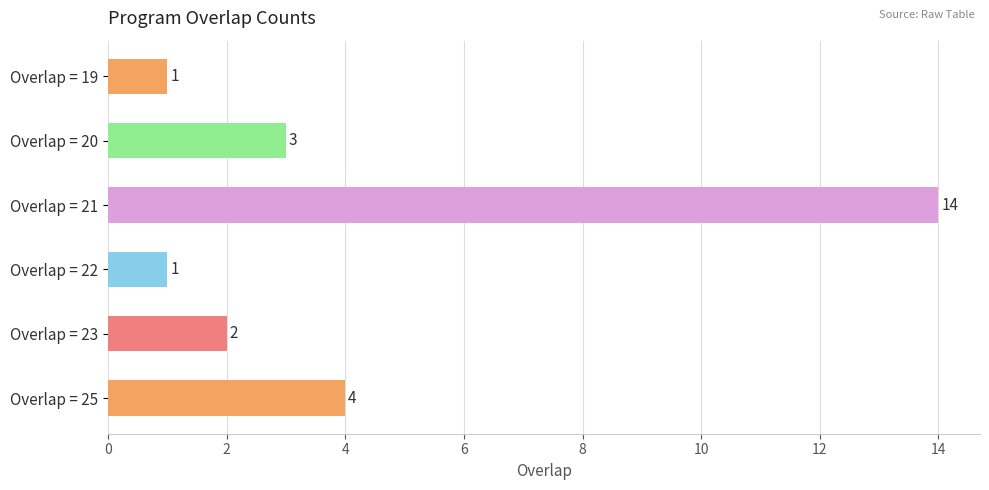

Reading bottom to top, list all the values displayed in this chart.

Overlap = 25=4	Overlap = 23=2	Overlap = 22=1	Overlap = 21=14	Overlap = 20=3	Overlap = 19=1